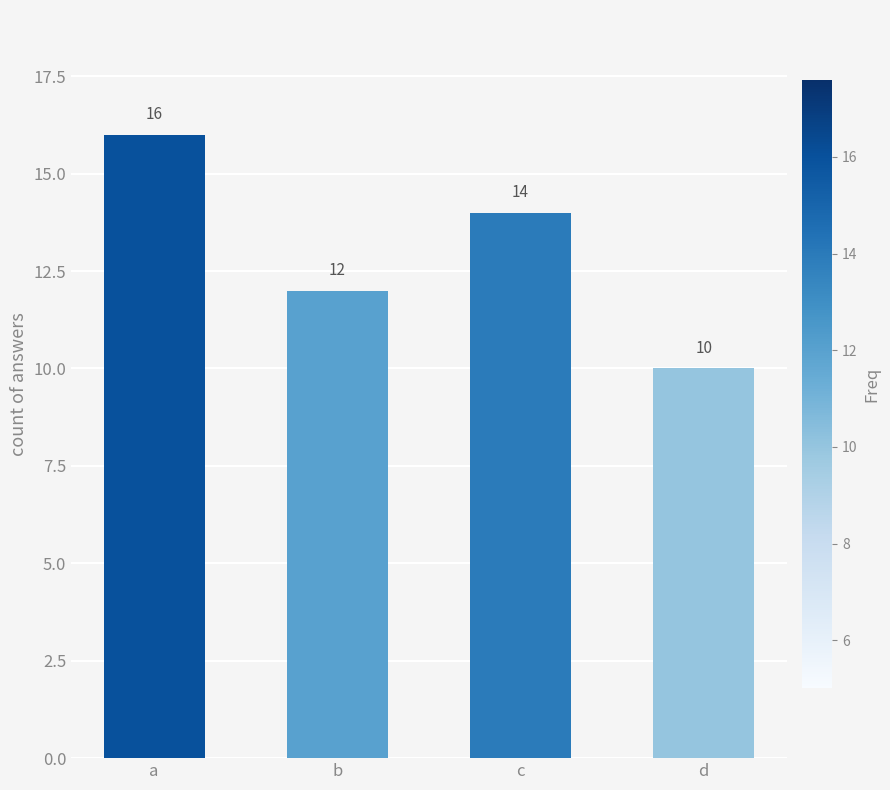

At which label does the data first exceed 14?

a